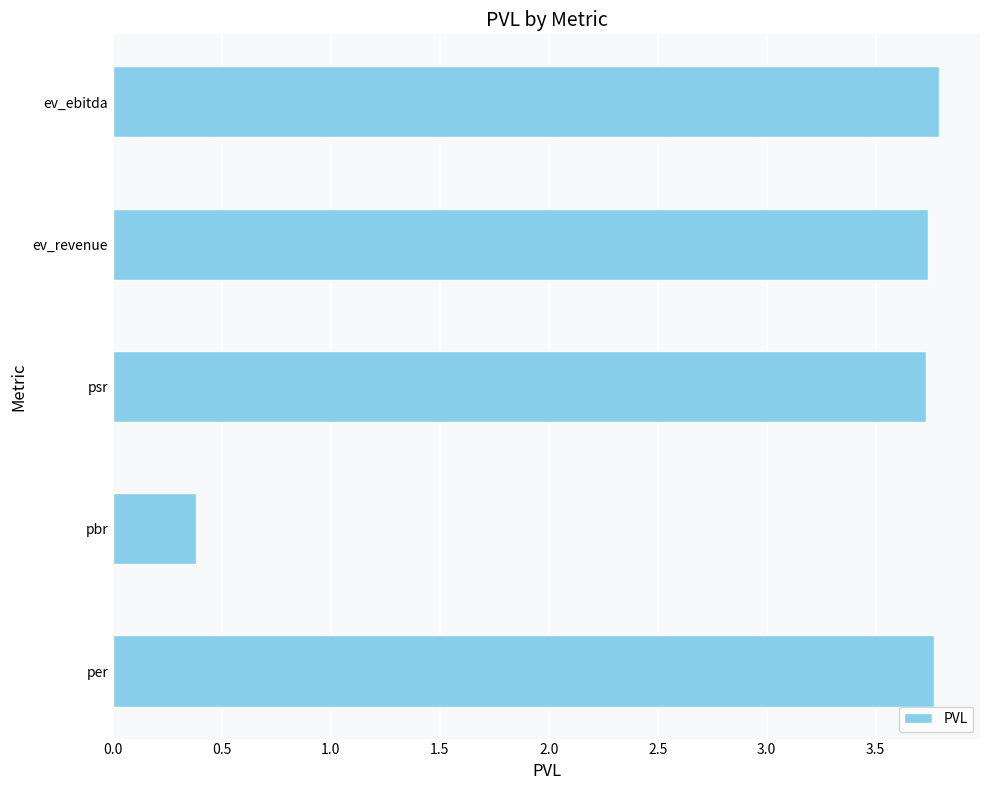

What is the change in value from pbr to ev_ebitda?

+3.4